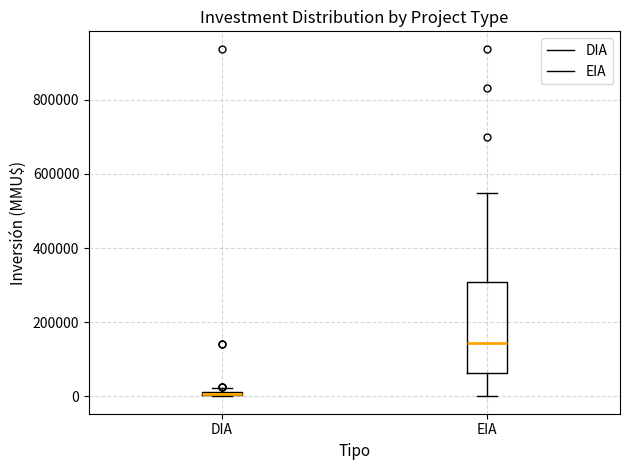

Where does the median line of the box for EIA sit on the y-axis? The values are not printed on the chart, so give them approximately, as read against the axis.

140000